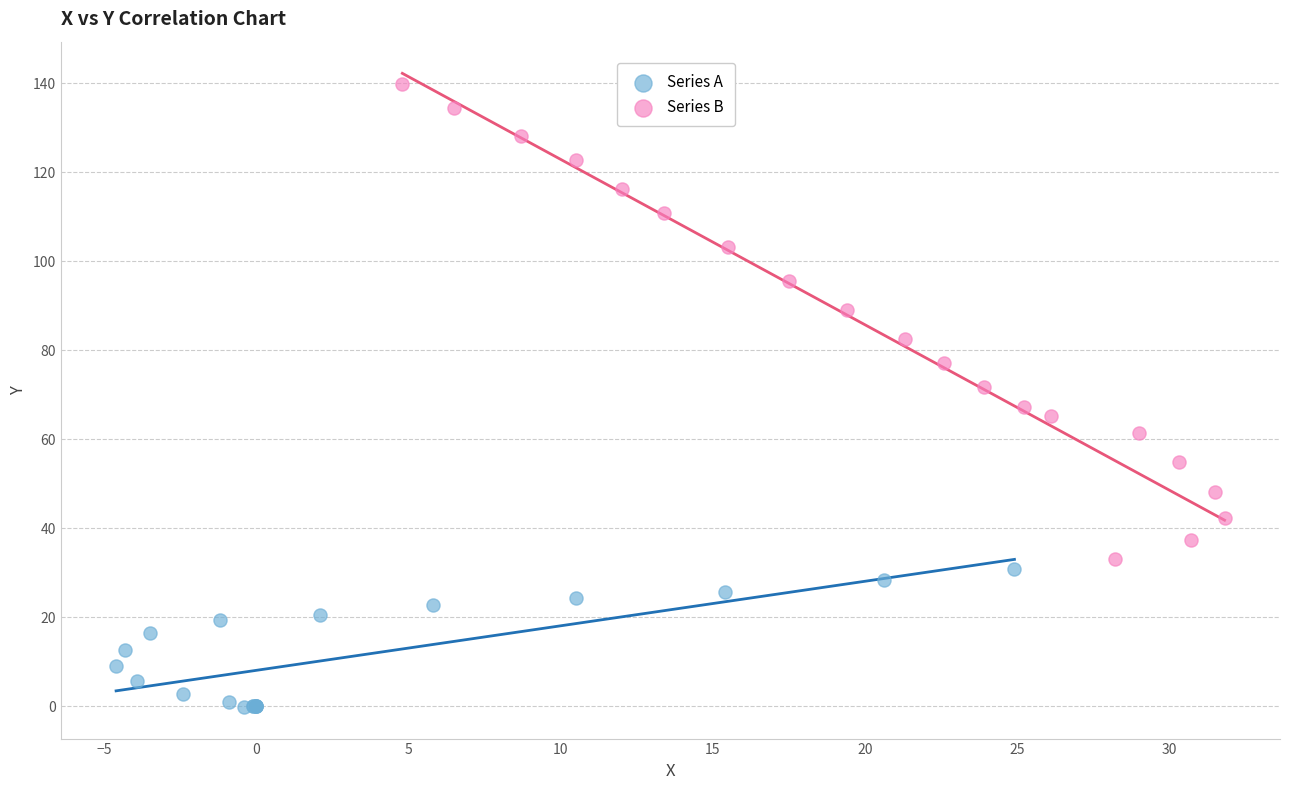

Which series reaches the maximum Y coordinate?

Series B